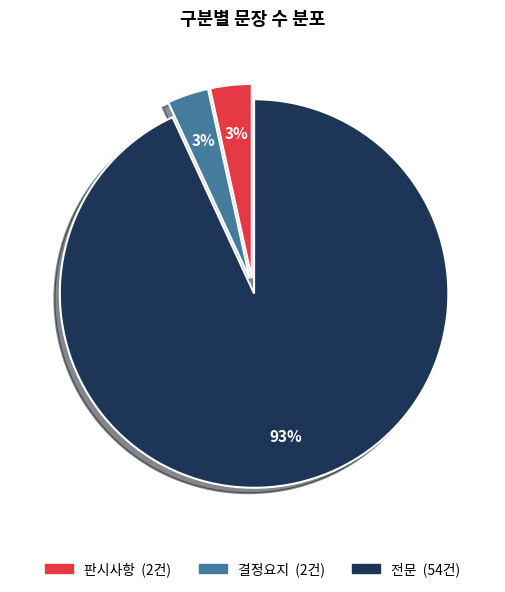

To the nearest percent, what is the average slice percentage?

33%